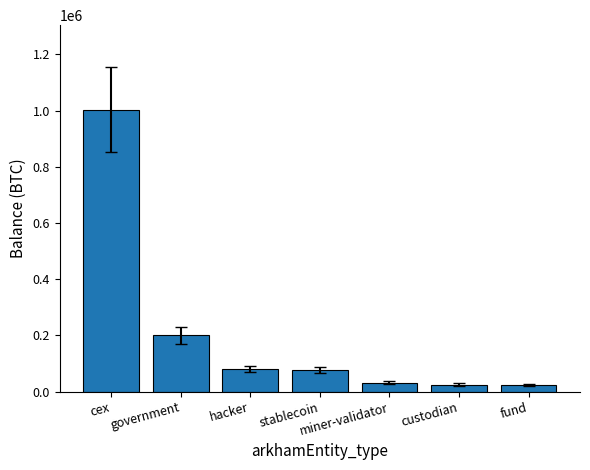

What is the label of the 3rd bar from the right?

miner-validator